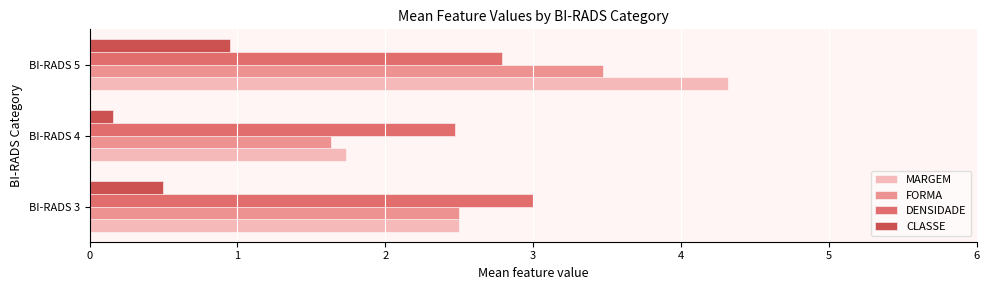

What is the spread (max minus min) of values at BI-RADS 3?

2.5